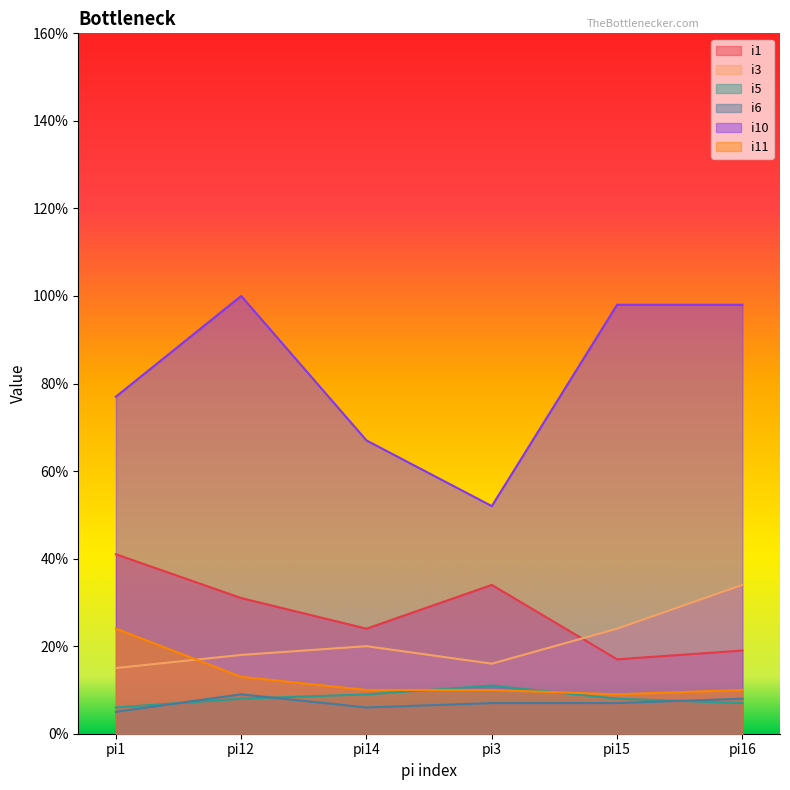

Which series has the largest total across all categories?

i10